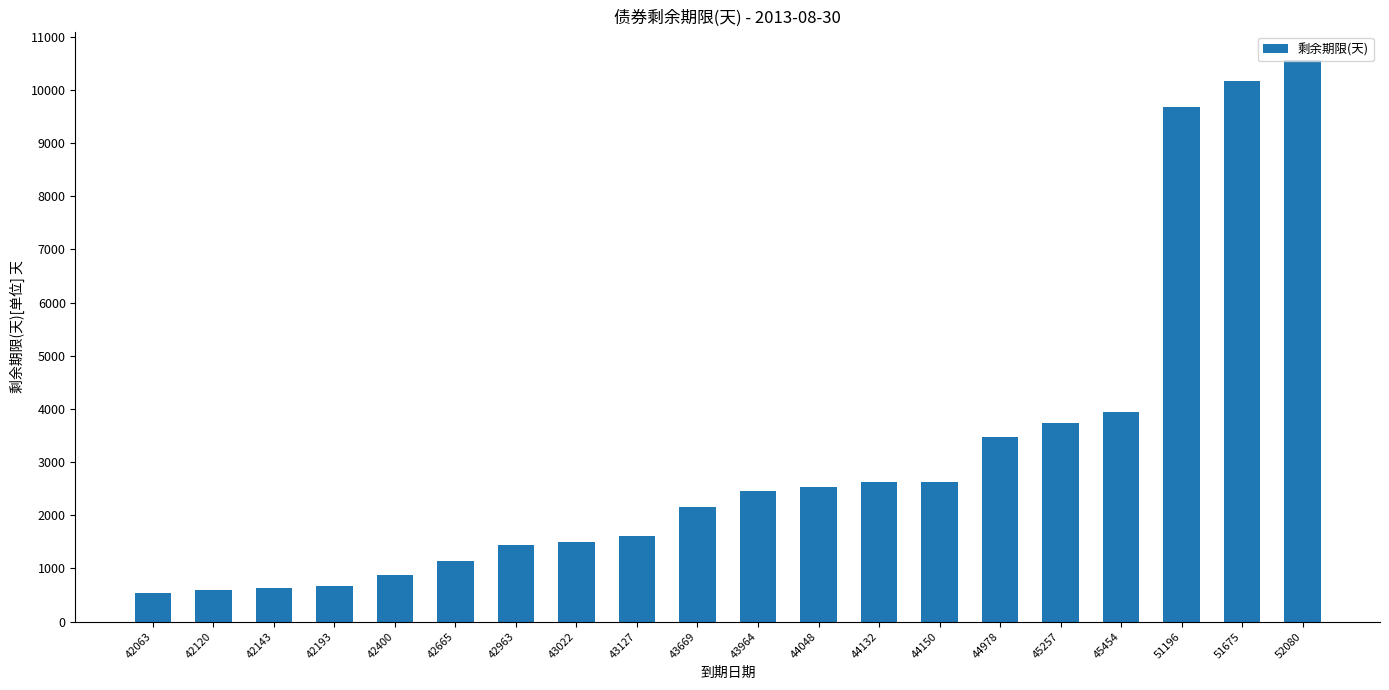

What is the minimum value shown in the chart?

547